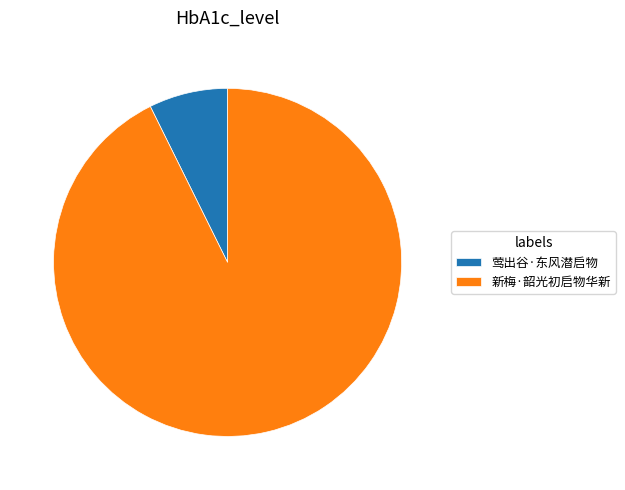

What is the largest slice in the pie chart?

新梅·韶光初启物华新